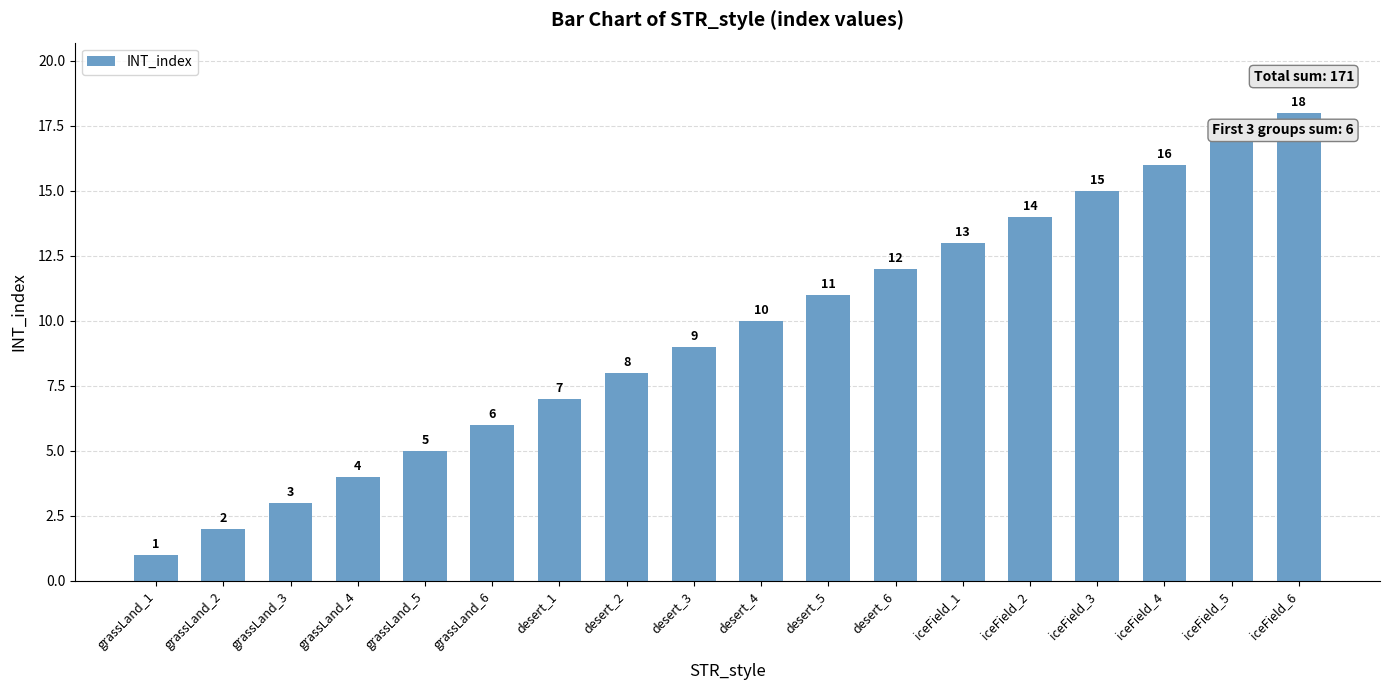

What is the change in value from desert_5 to iceField_6?

+7